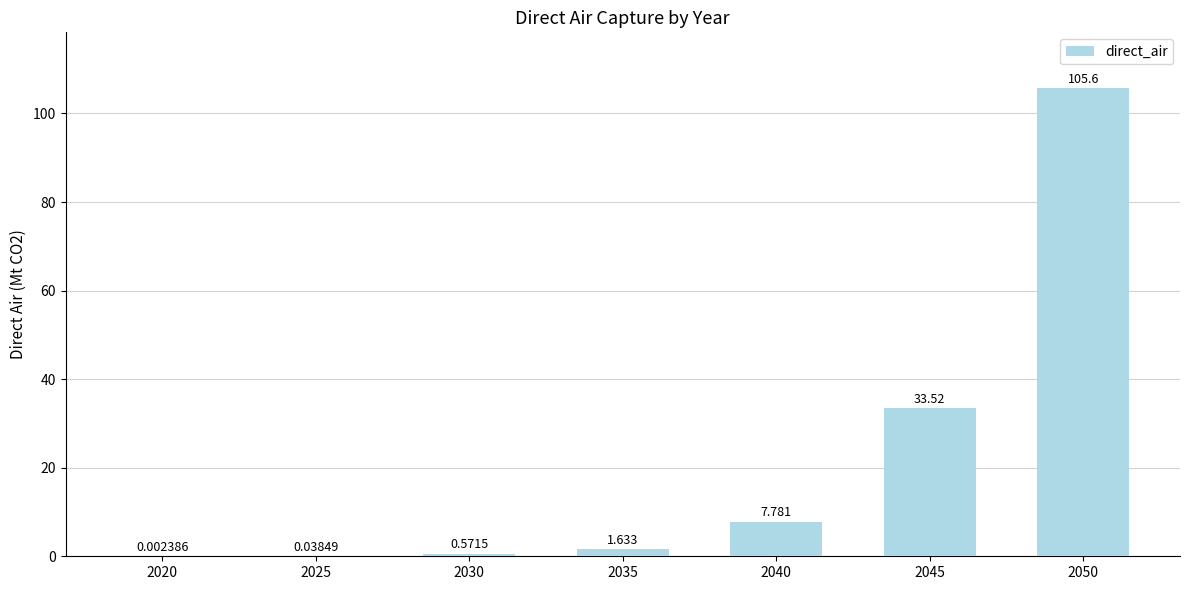

Which category has the lowest value across all series?

2020